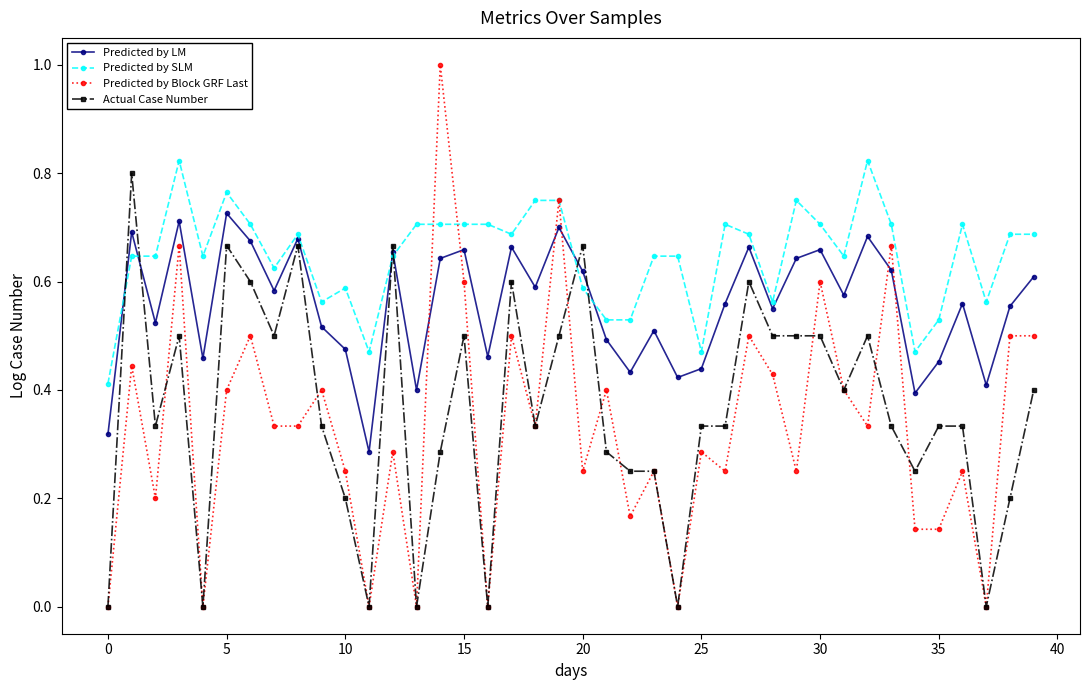

True or false: Actual Case Number and Predicted by SLM cross at least once.

True